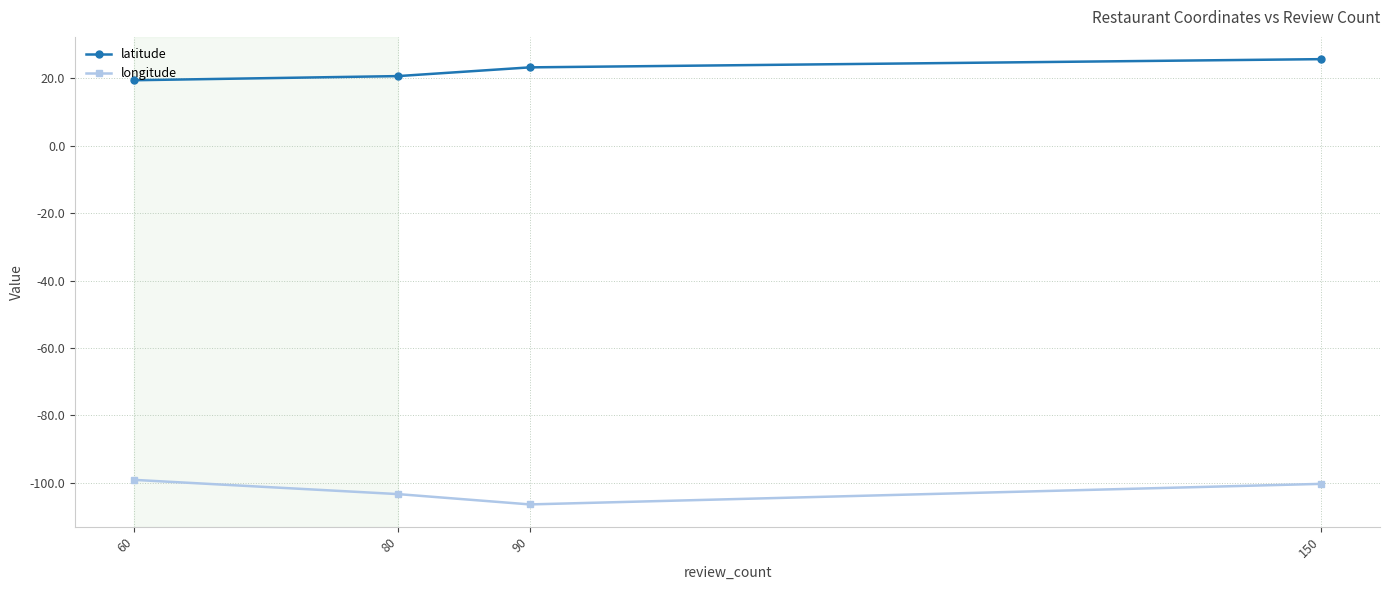

The value of longitude at 60 is -99.1. True or false?

True